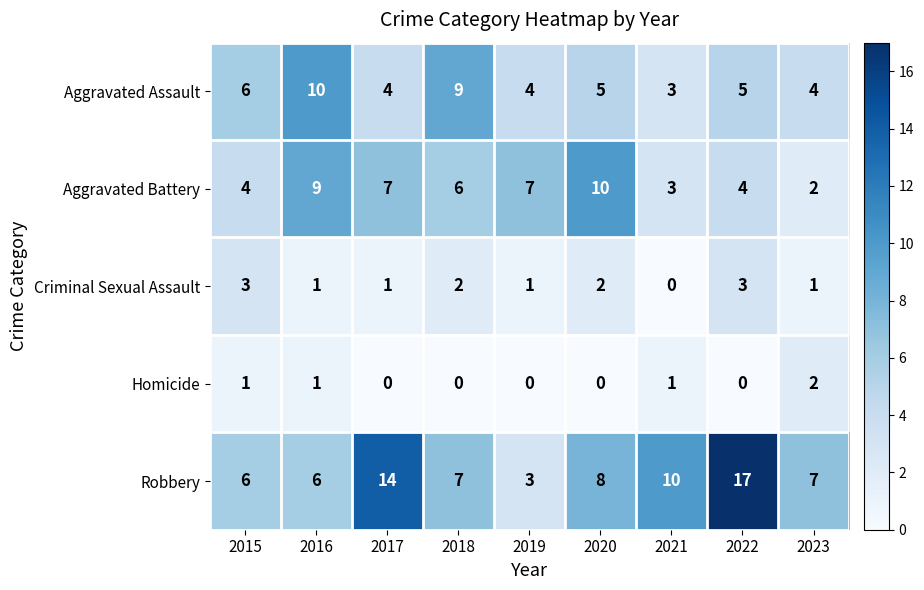

What is the difference between the maximum and minimum values in the Aggravated Battery series?

8